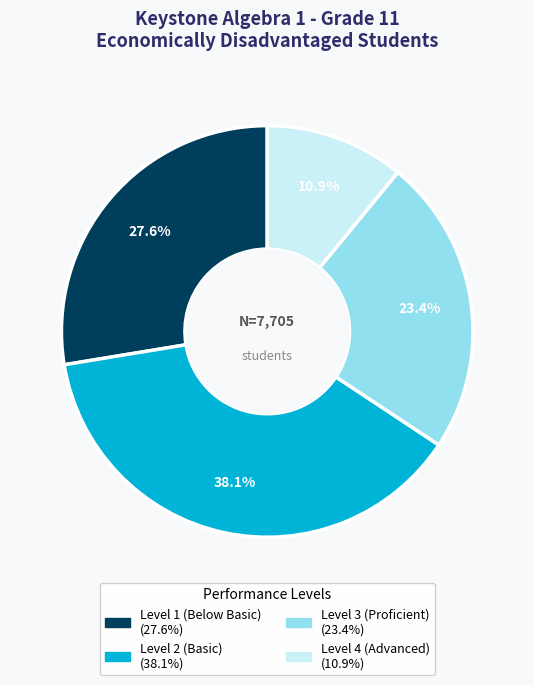

Is Level 3 (Proficient) the majority of the pie?

No